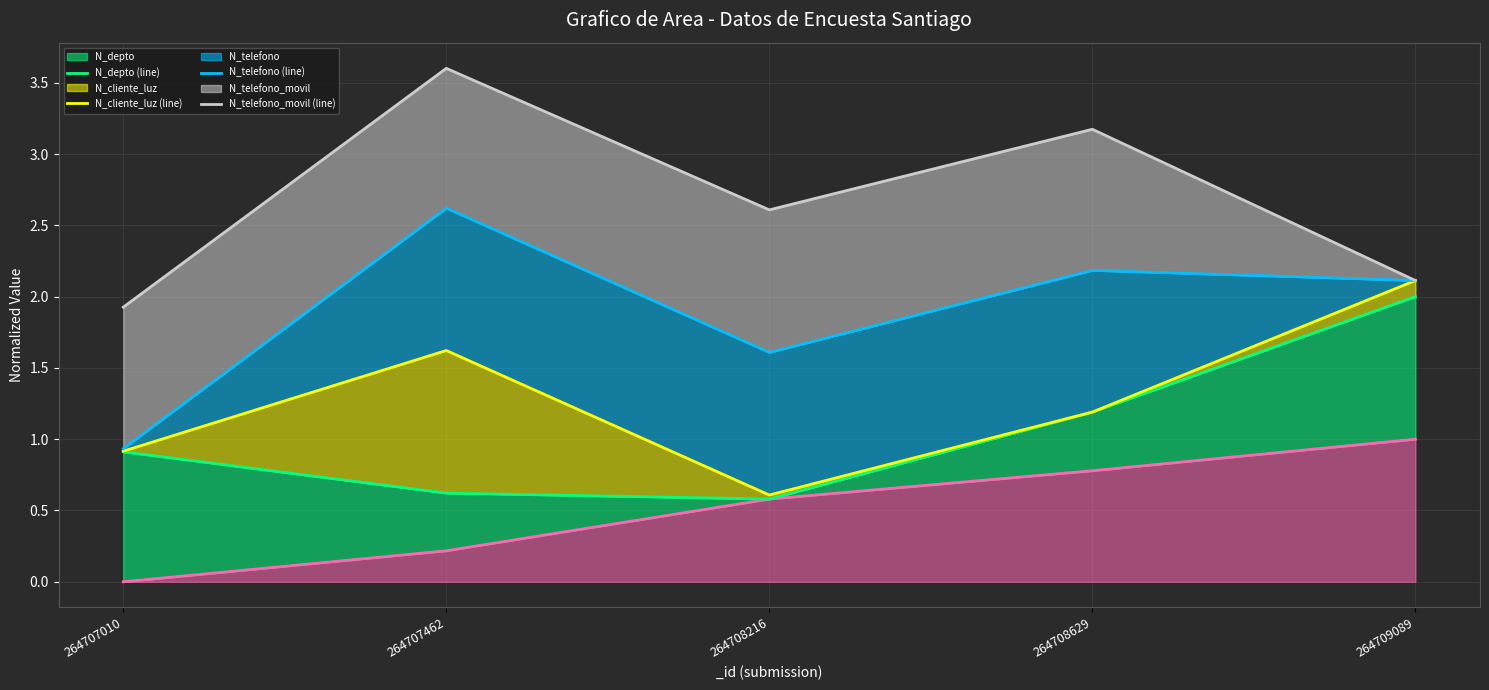

True or false: N_telefono (line) and N_depto (line) cross at least once.

False